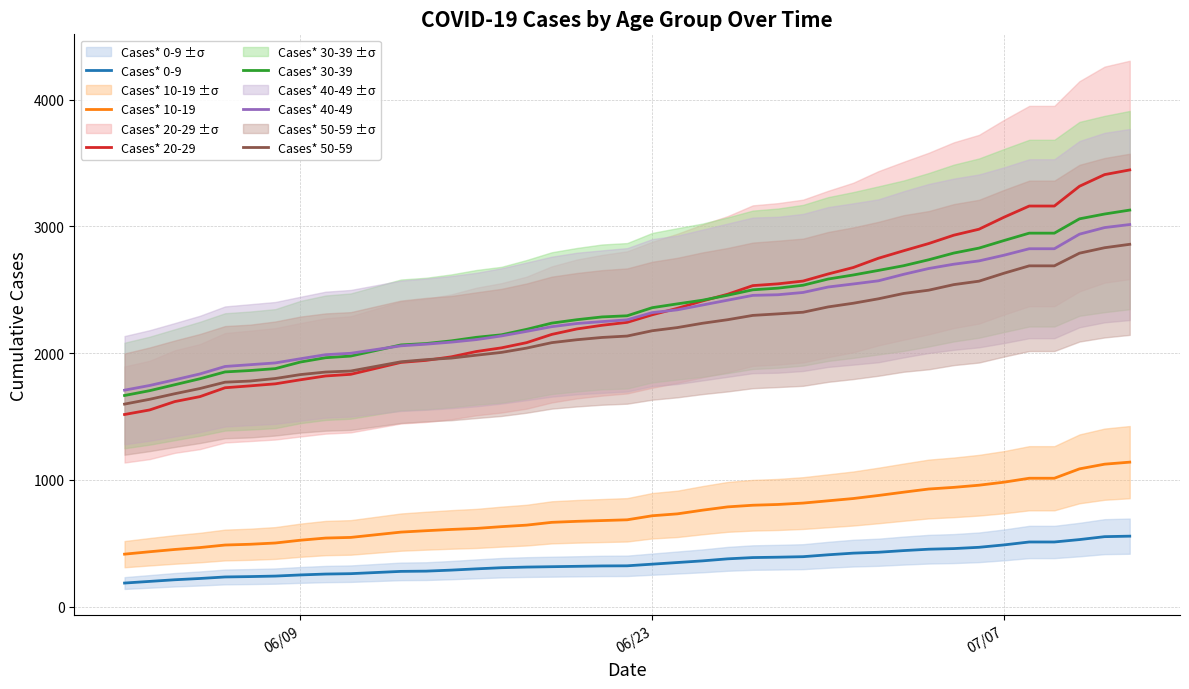

What is the minimum value for Cases* 40-49?

1708